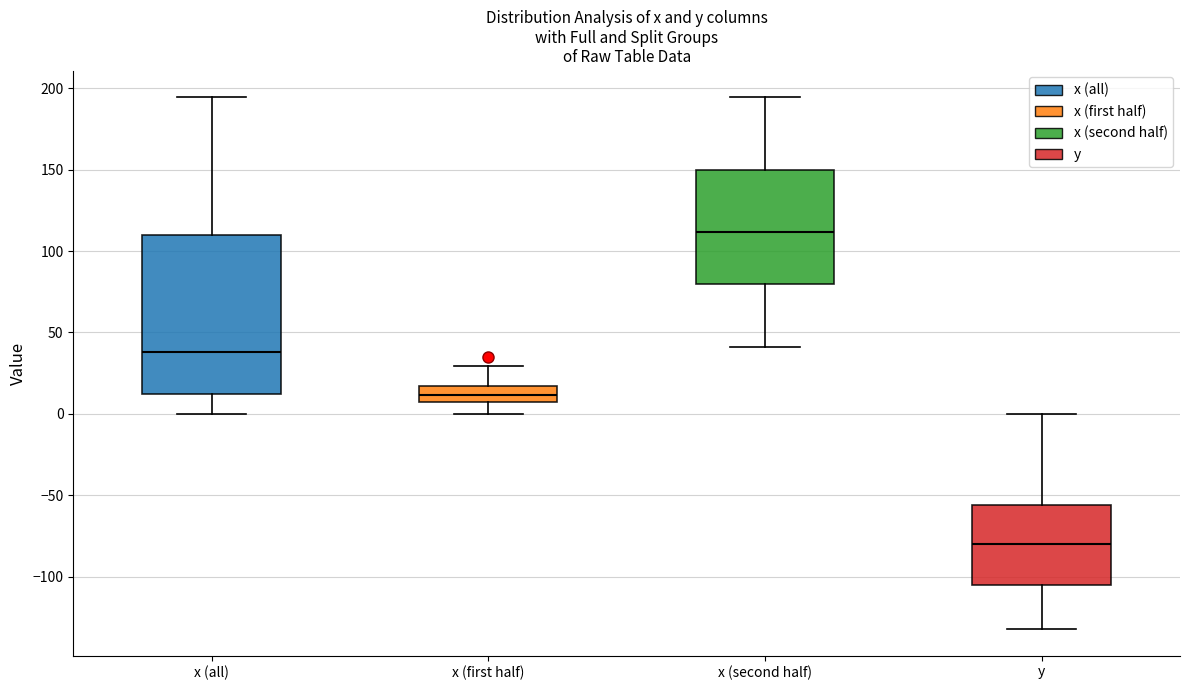

Reading left to right, transcribe this box plot: for each box, give where its median line is, the range the box spans, and where its two whiskers end, as read against the y-axis. The values are not printed on the chart, so give them approximately, as read against the axis.

x (all): median 40, box 10 to 110, whiskers 0 to 195
x (first half): median 10, box 5 to 15, whiskers 0 to 30
x (second half): median 110, box 80 to 150, whiskers 40 to 195
y: median -80, box -105 to -55, whiskers -130 to 0